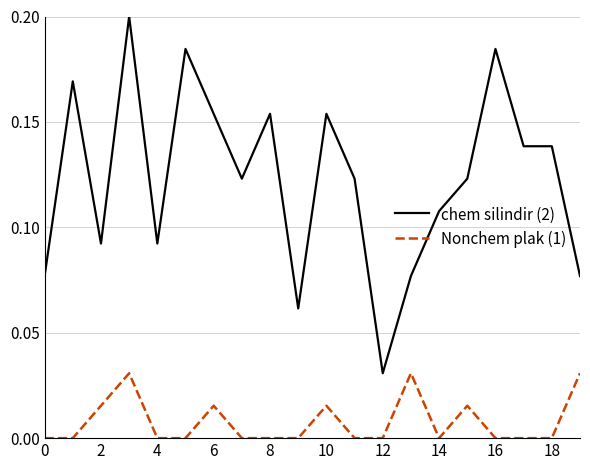

Which series has the largest total across all categories?

chem silindir (2)